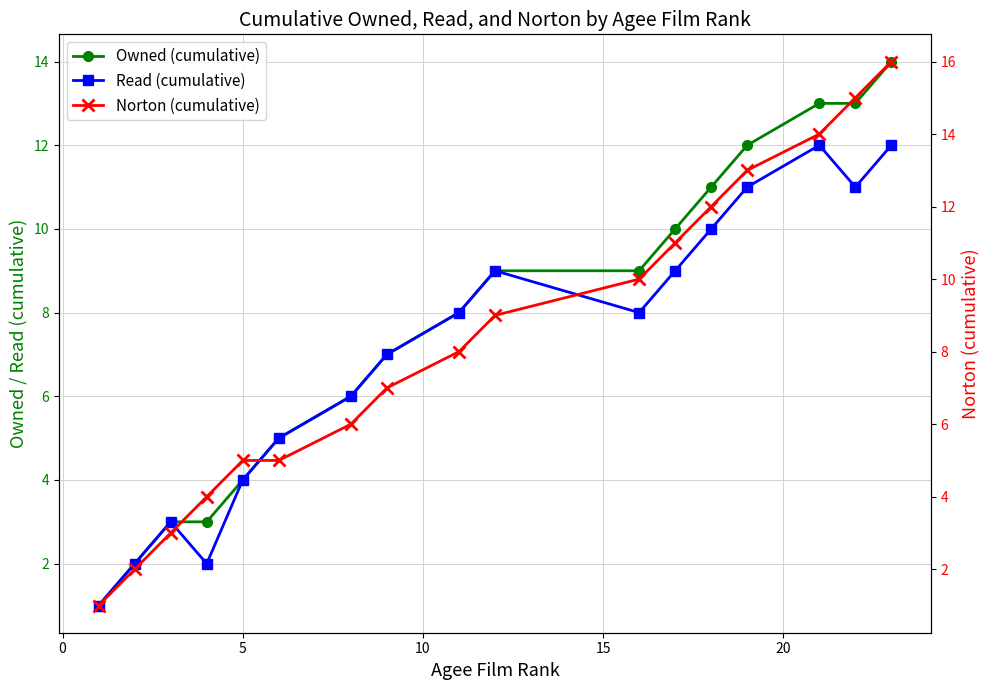

True or false: Norton (cumulative) has a value of 1 at 0.

False